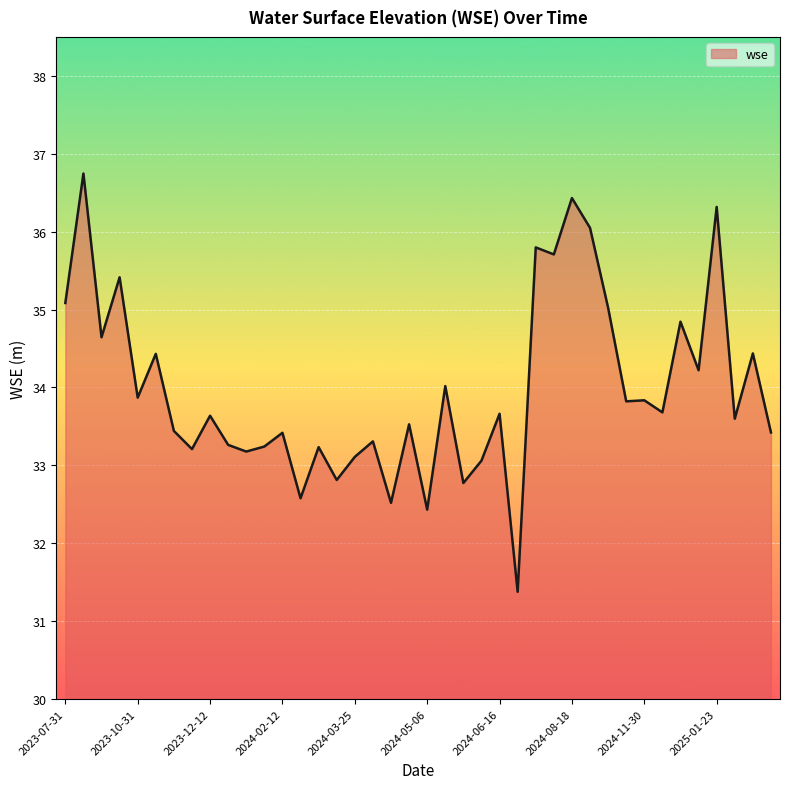

What is the difference between the maximum and minimum values?

5.4